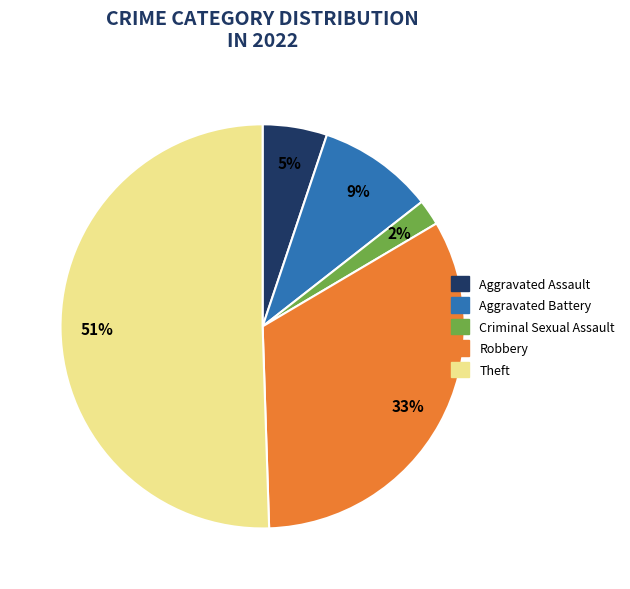

To the nearest percent, what is the average slice percentage?

20%